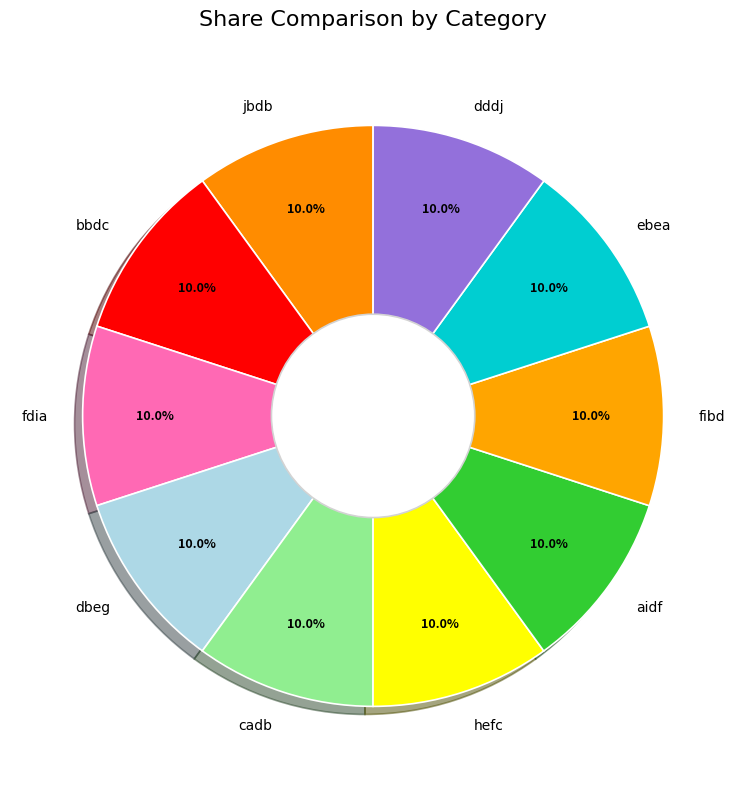

Do ebea and cadb together represent more than half of the pie?

No